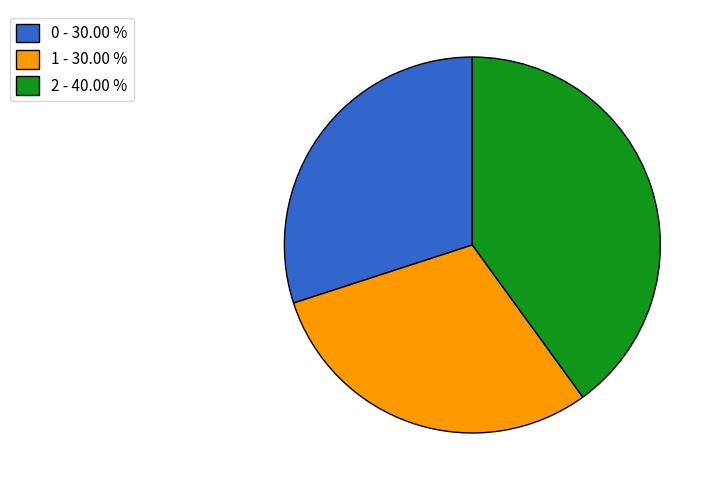

Is it true that 1 is 22% of the pie?

False